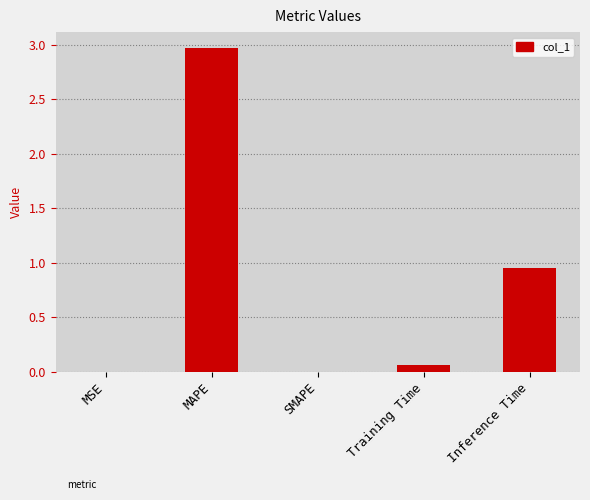

At which category does the chart reach its peak across all series?

MAPE